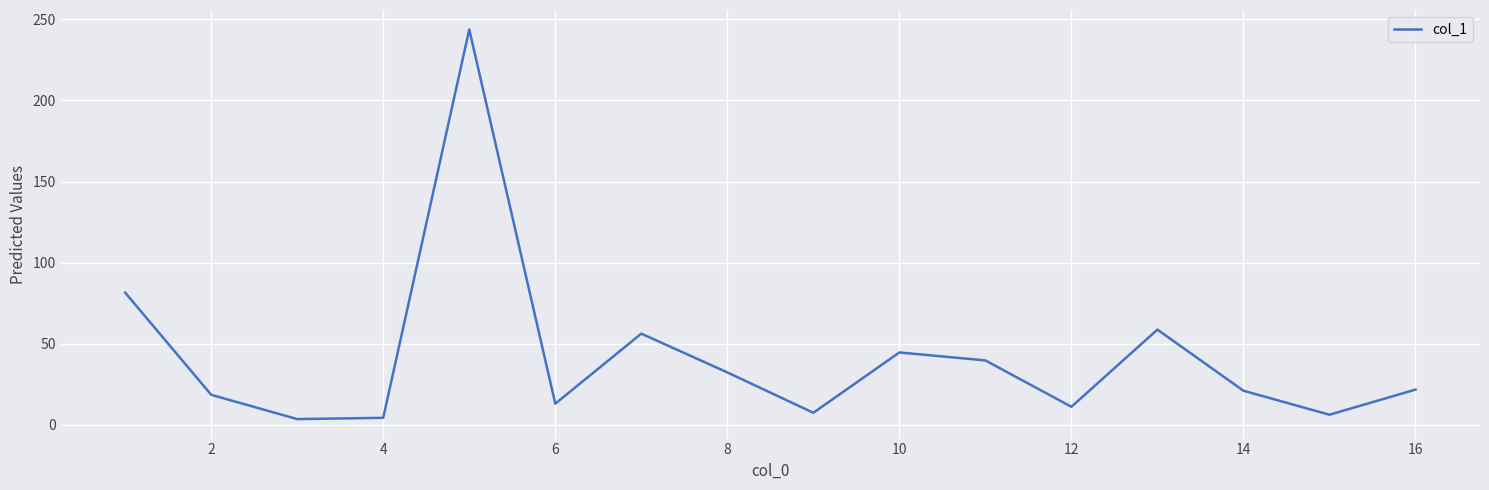

What is the difference between the maximum and minimum values?

240.3